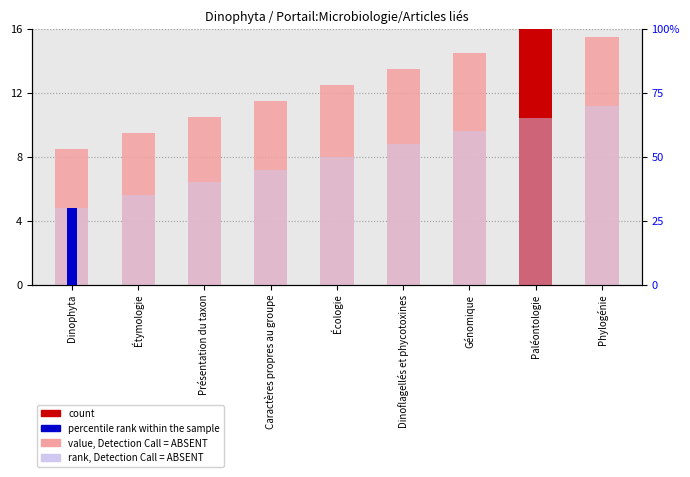

What is the difference between the rank, Detection Call = ABSENT values at Étymologie and Écologie?

15.0